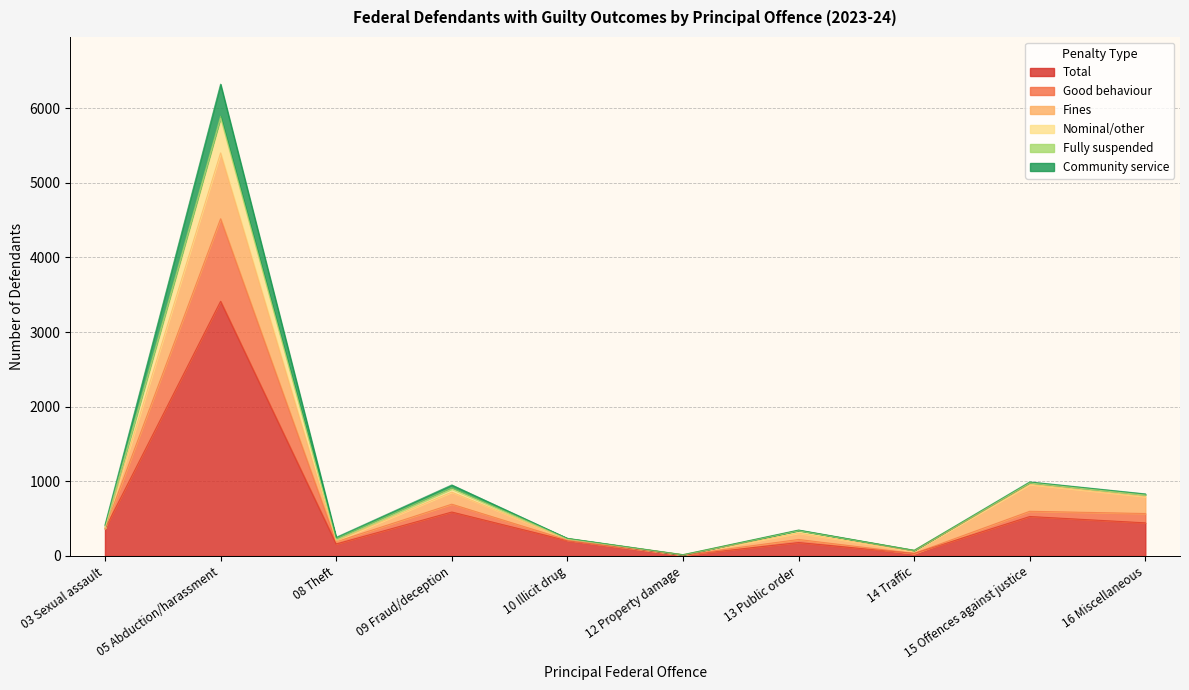

At which label does Total reach its peak?

05 Abduction/harassment